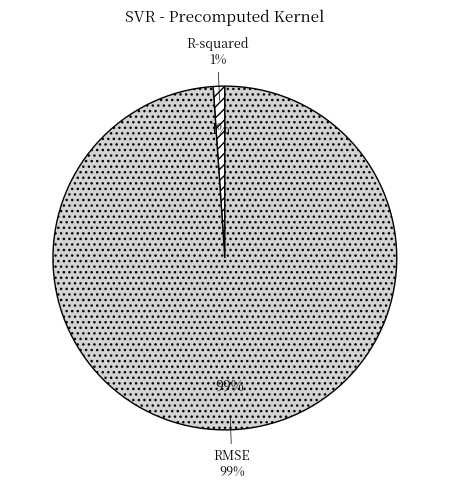

To the nearest percent, what is the difference between the RMSE and R-squared slice percentages?

98%